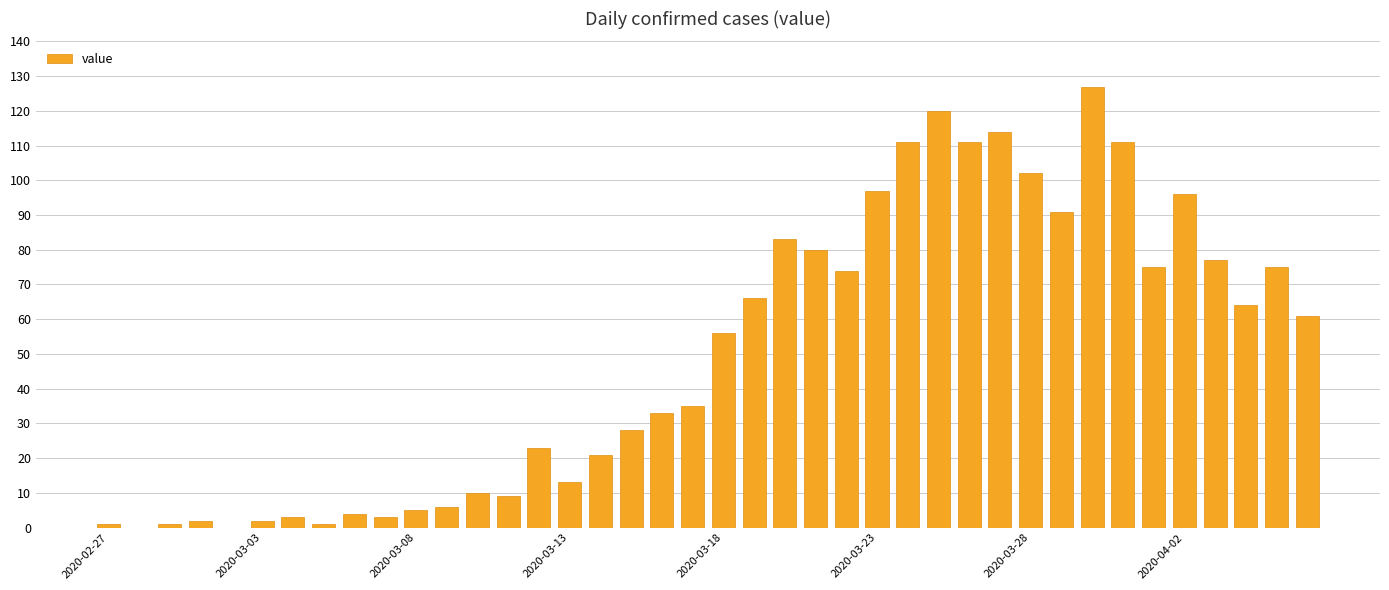

What is the maximum value shown in the chart?

127